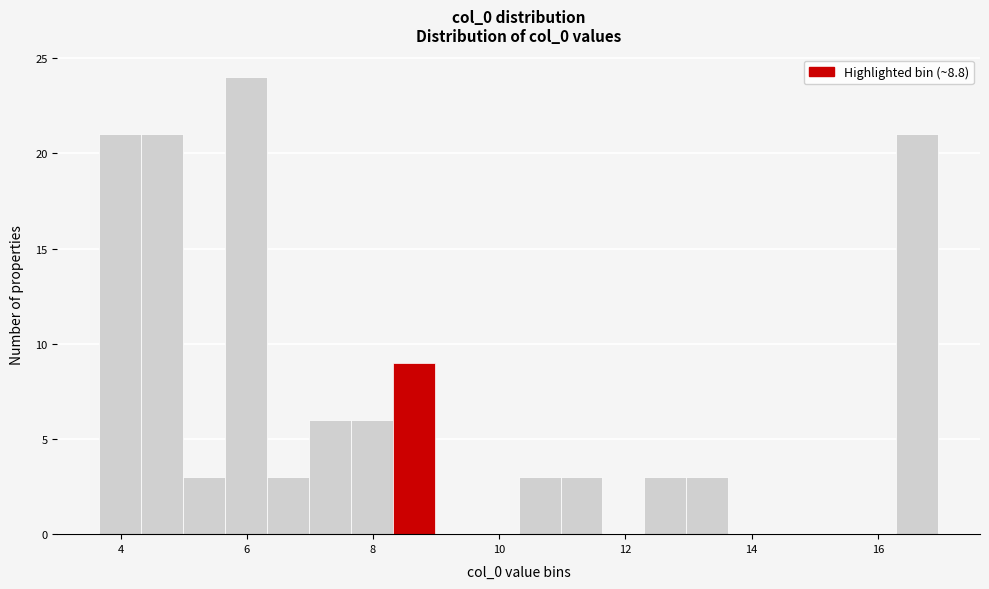

Read against the x-axis, roughly where is the centre of the tallest bar?

6.0